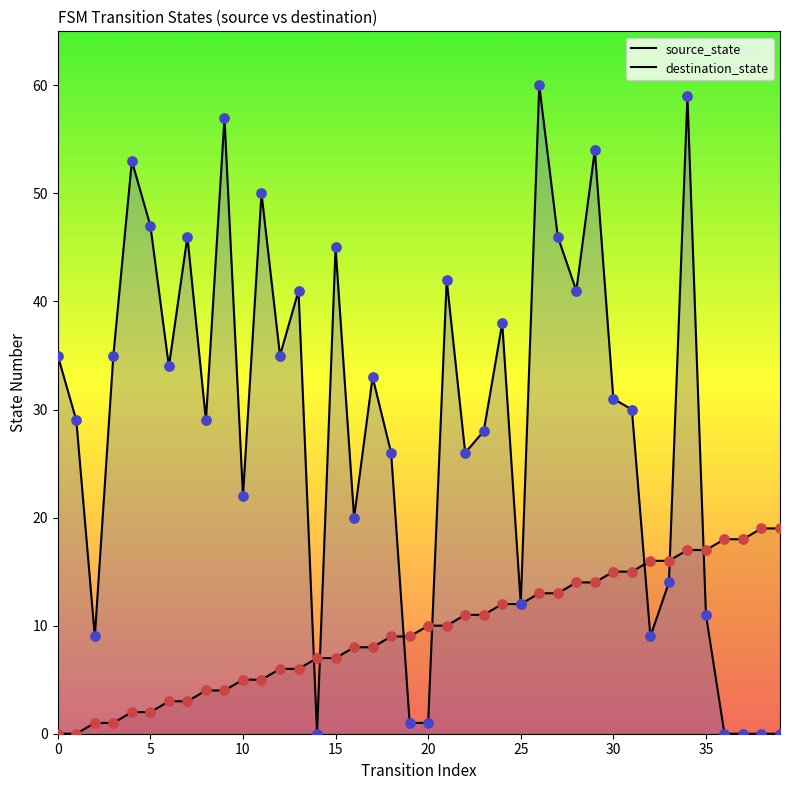

Which series has the largest total across all categories?

destination_state